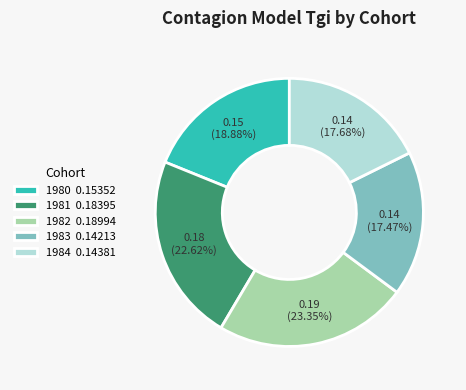

What percentage is the 1982 slice, to the nearest percent?

23%